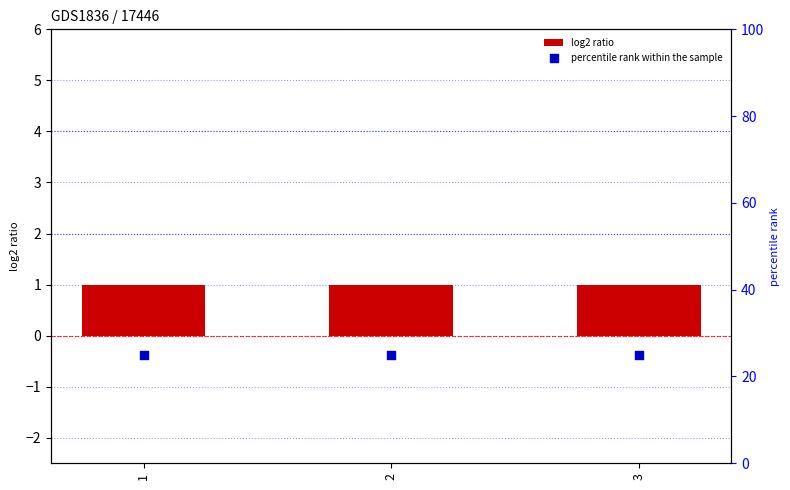

Which series reaches the minimum Y coordinate?

log2 ratio